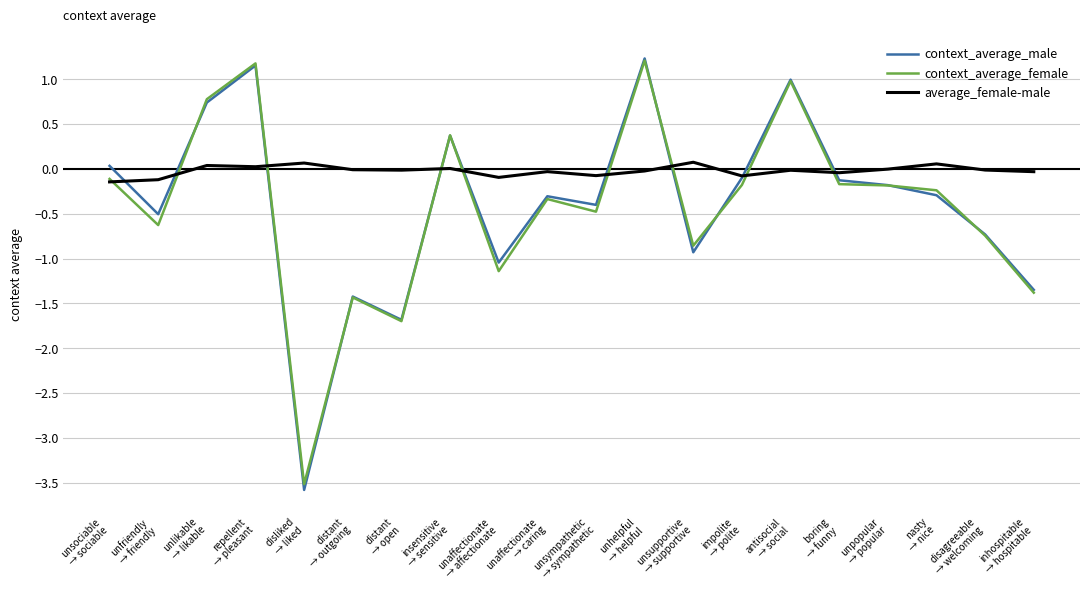

The value of context_average_female at unsympathetic
→ sympathetic is -0.5. True or false?

True